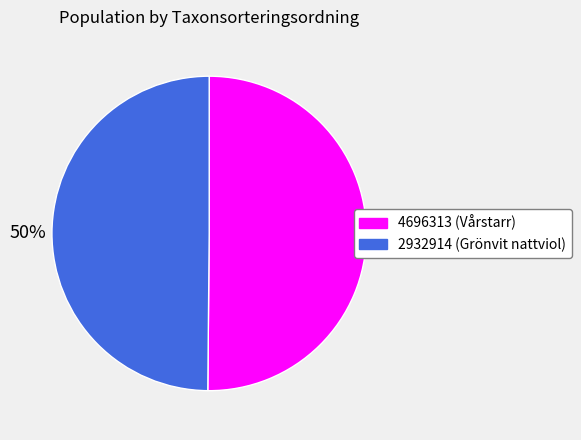

Count the number of slices in the pie.

2